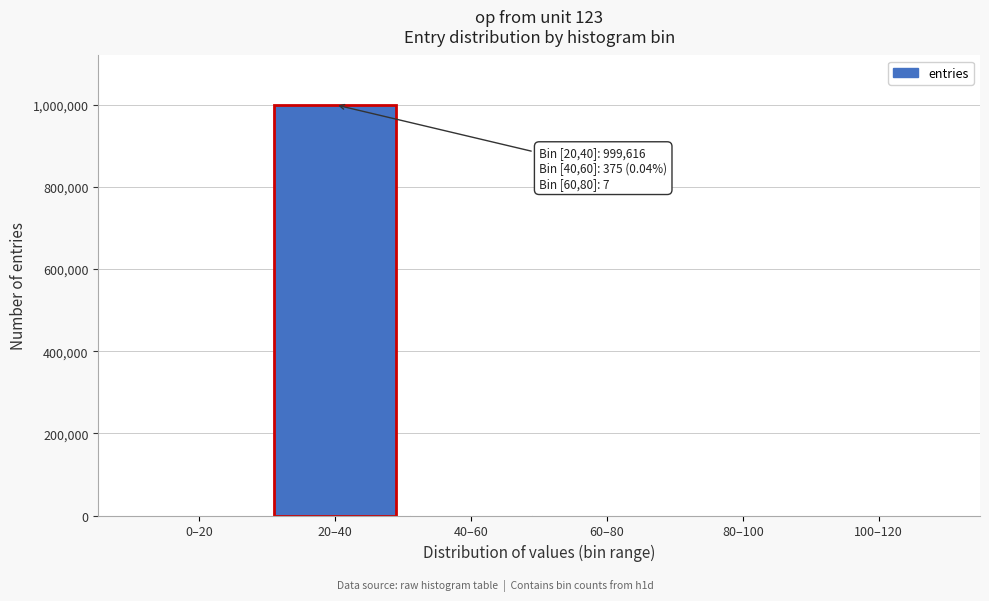

Is it true that the value at 20–40 is 999616?

True